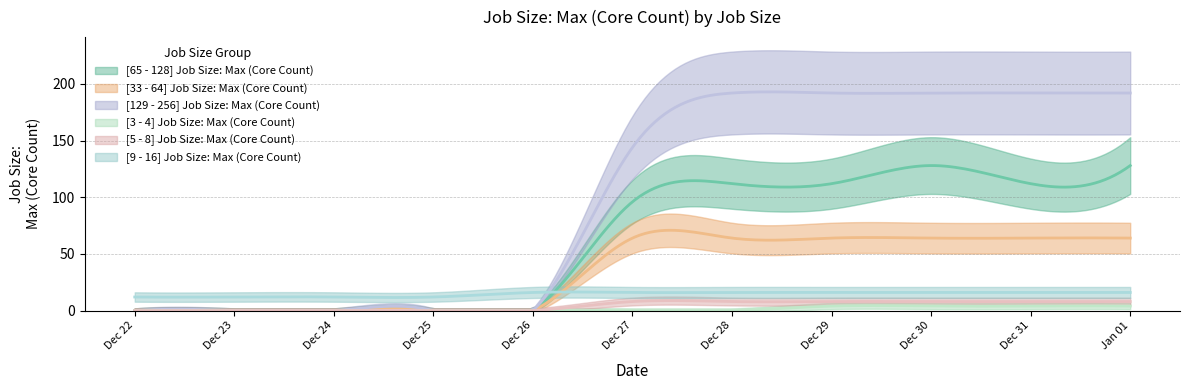

What is the difference between the maximum and second lowest values in the [33 - 64] Job Size: Max (Core Count) series?

64